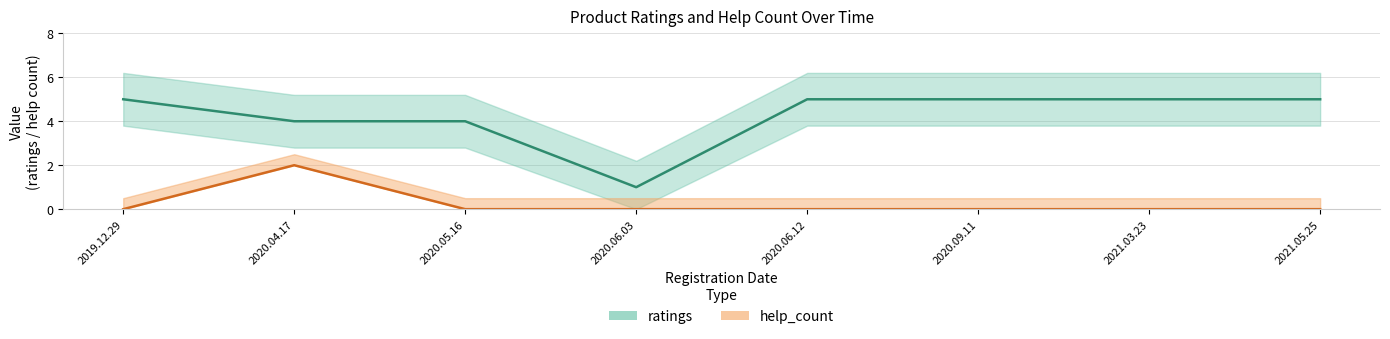

Is the value of help_count at 2020.06.03 greater than the value of ratings at 2020.04.17?

No